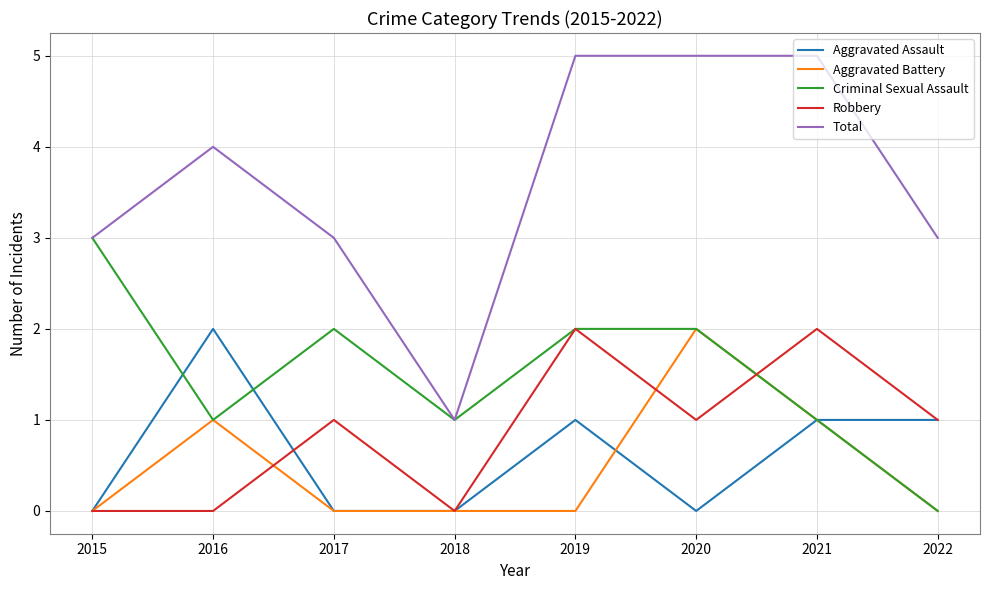

Which series has the largest range (max minus min)?

Total